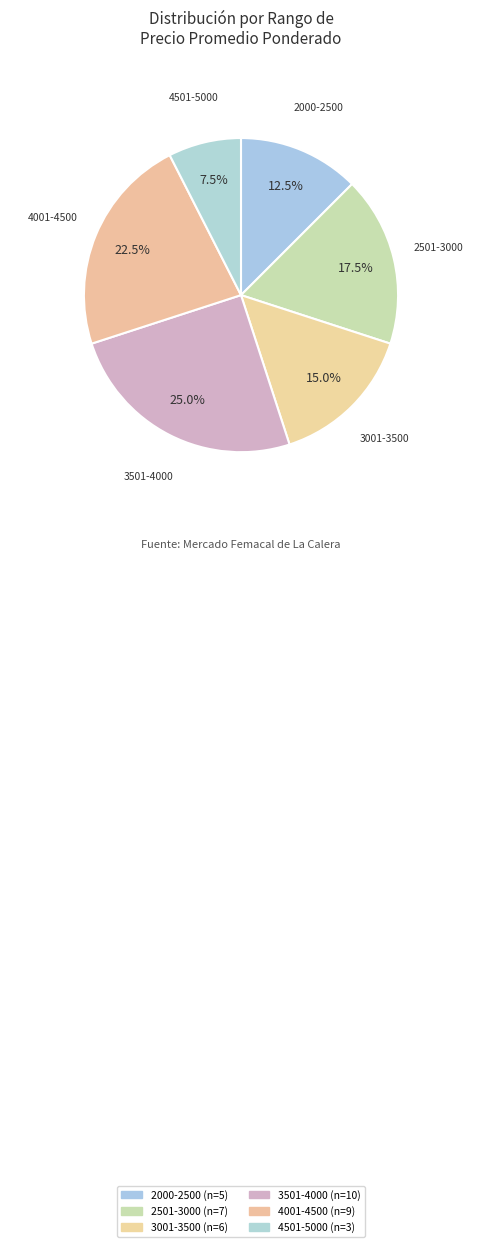

Which slice is the smallest?

4501-5000